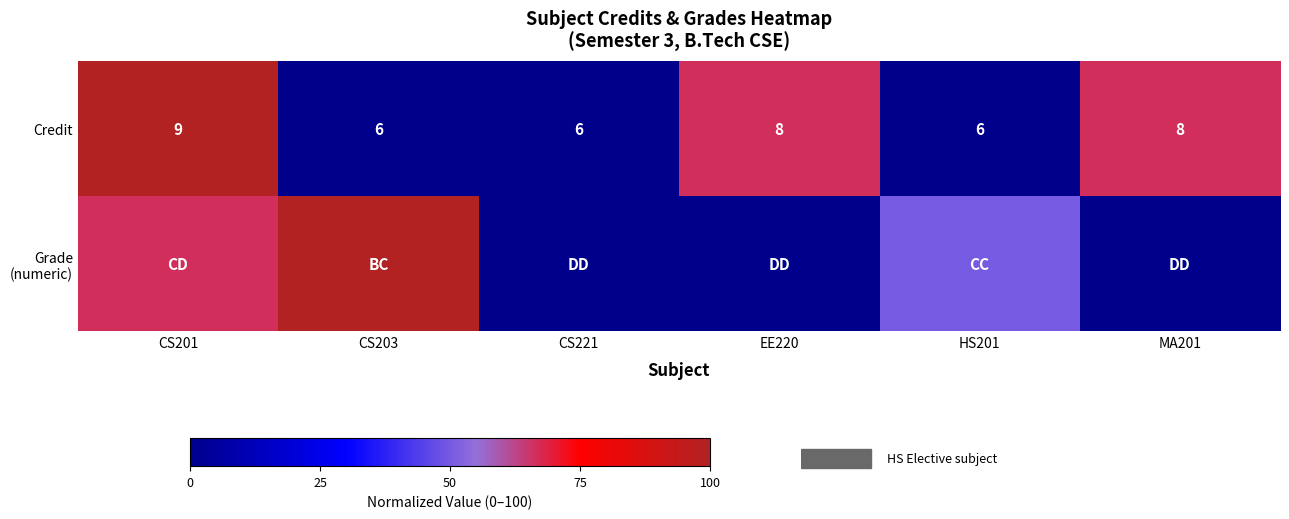

True or false: Credit has a value of -52.8 at CS203.

False